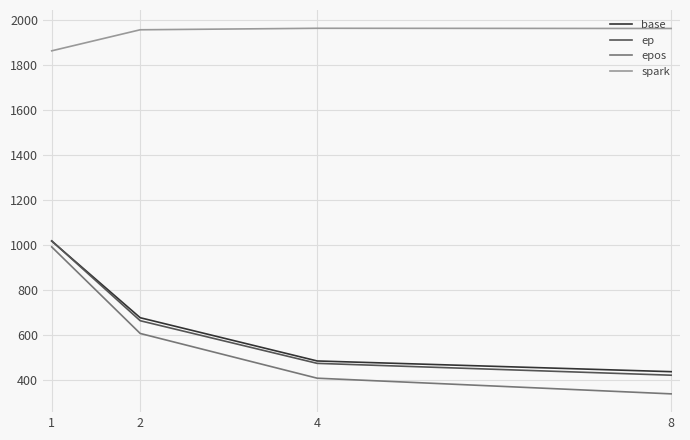

What is the difference between the highest and lowest values at 4?

1556.6